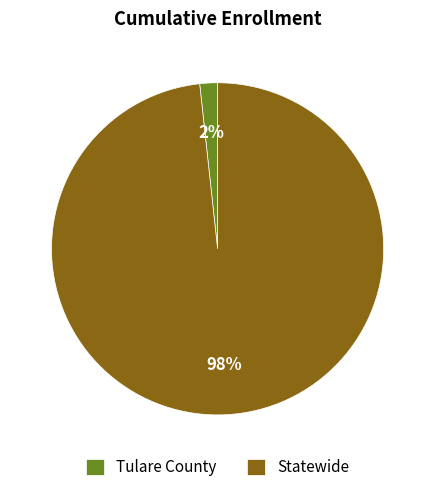

True or false: Tulare County accounts for 2% of the total.

True